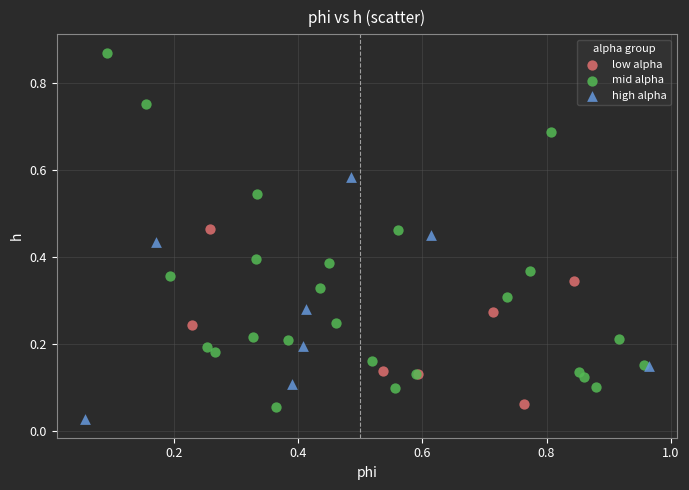

Which series has the largest Y range (max minus min)?

mid alpha